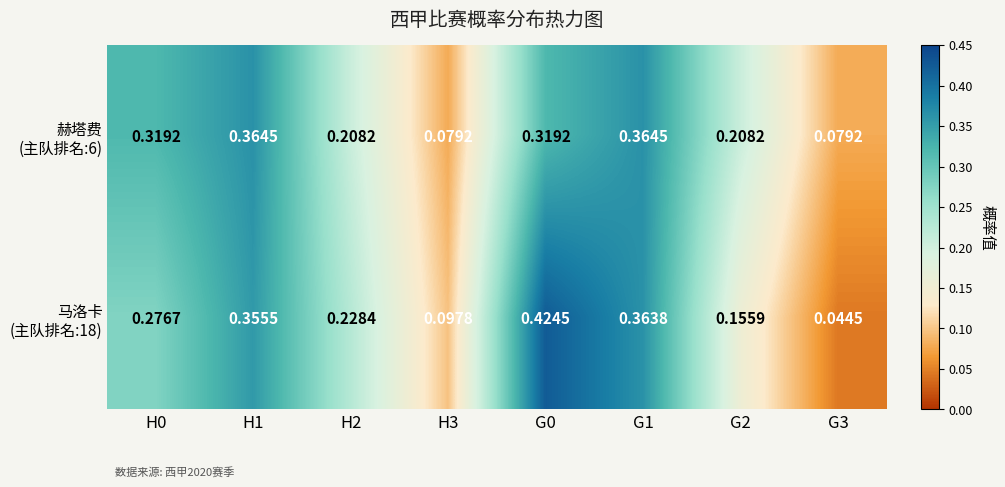

At how many categories does at least one series exceed 0?

8